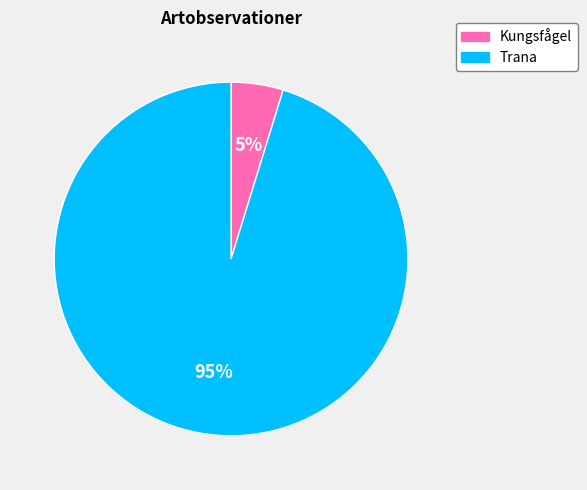

The Kungsfågel slice represents 5% of the pie. True or false?

True